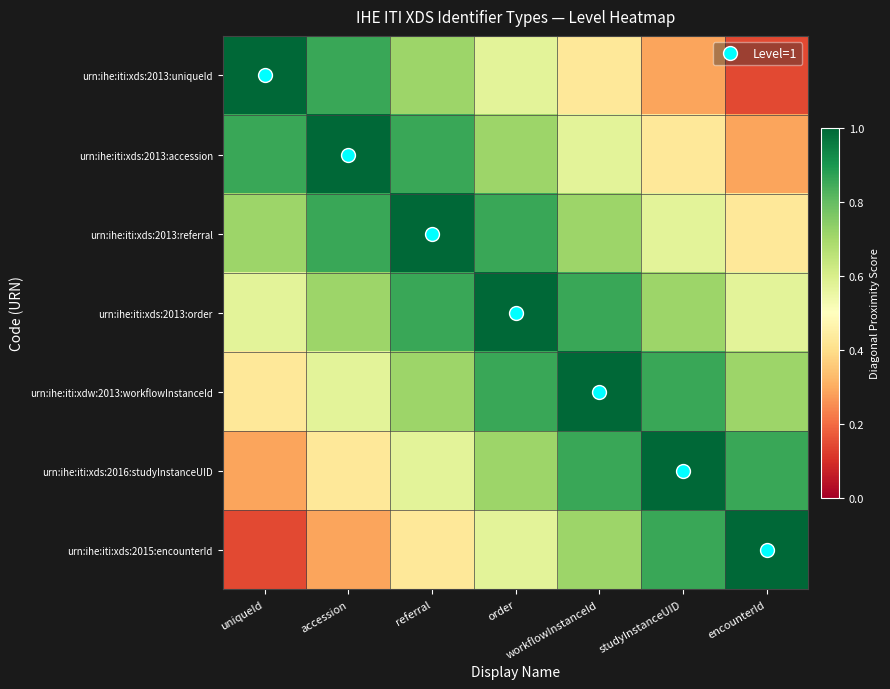

List the series in order of their peak value, highest first.

urn:ihe:iti:xds:2013:uniqueId, urn:ihe:iti:xds:2013:accession, urn:ihe:iti:xds:2013:referral, urn:ihe:iti:xds:2013:order, urn:ihe:iti:xdw:2013:workflowInstanceId, urn:ihe:iti:xds:2016:studyInstanceUID, urn:ihe:iti:xds:2015:encounterId